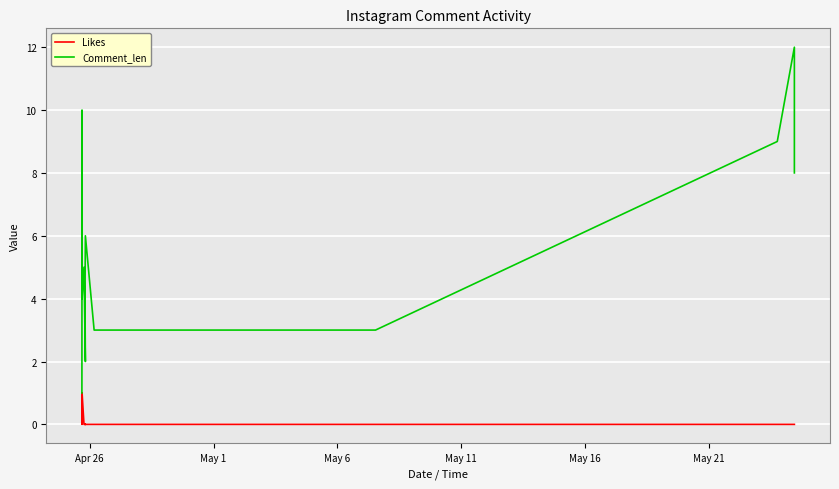

Which series changed the most between Apr 26 and May 11?

Comment_len